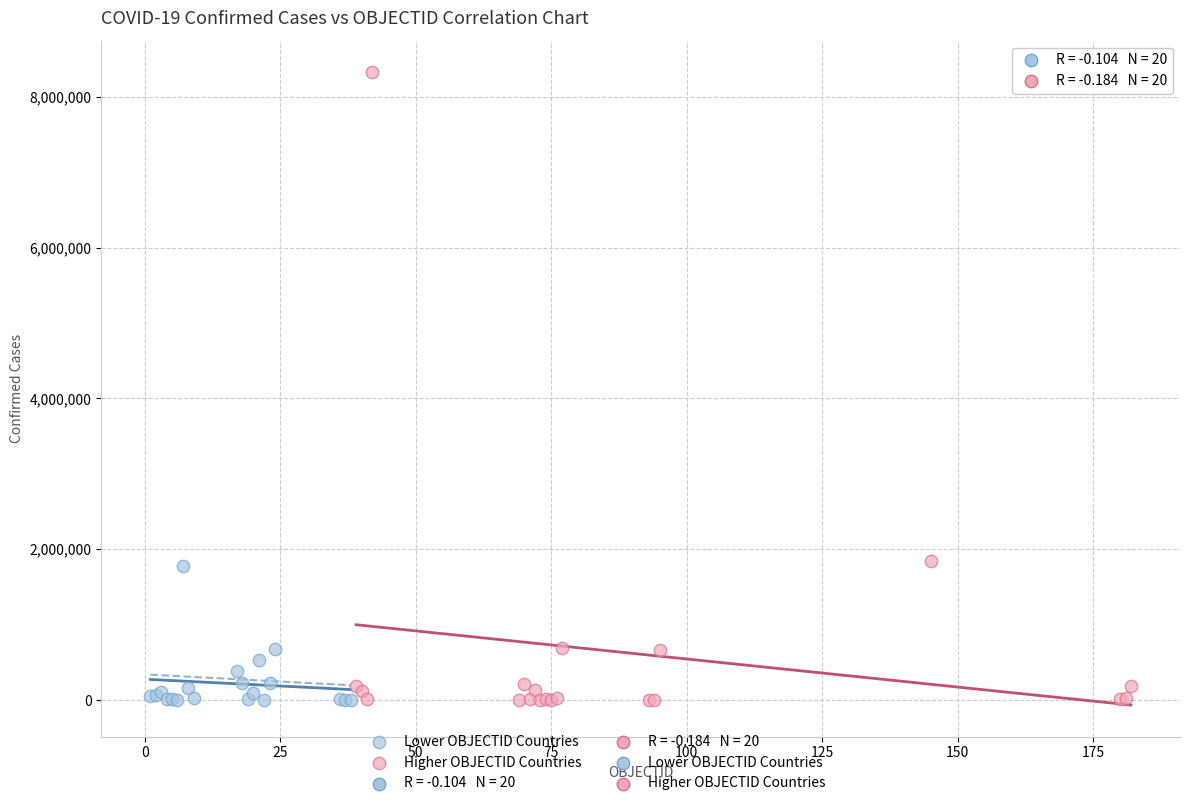

Which series has the largest Y range (max minus min)?

Higher OBJECTID Countries